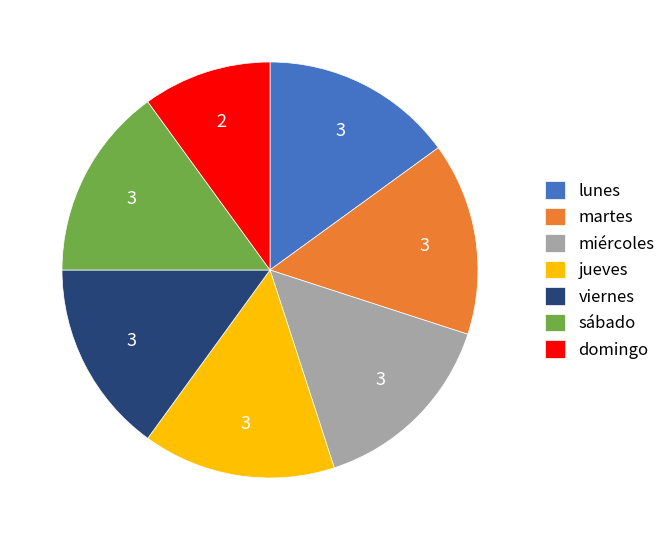

What is the smallest slice in the pie chart?

domingo